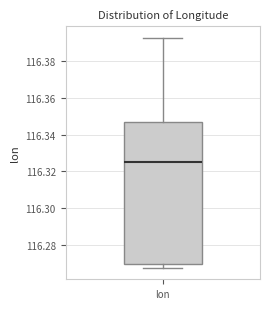

Transcribe this box plot: give where the median line is, the range the box spans, and where the two whiskers end, as read against the y-axis. The values are not printed on the chart, so give them approximately, as read against the axis.

median 116.326, box 116.270 to 116.346, whiskers 116.268 to 116.392